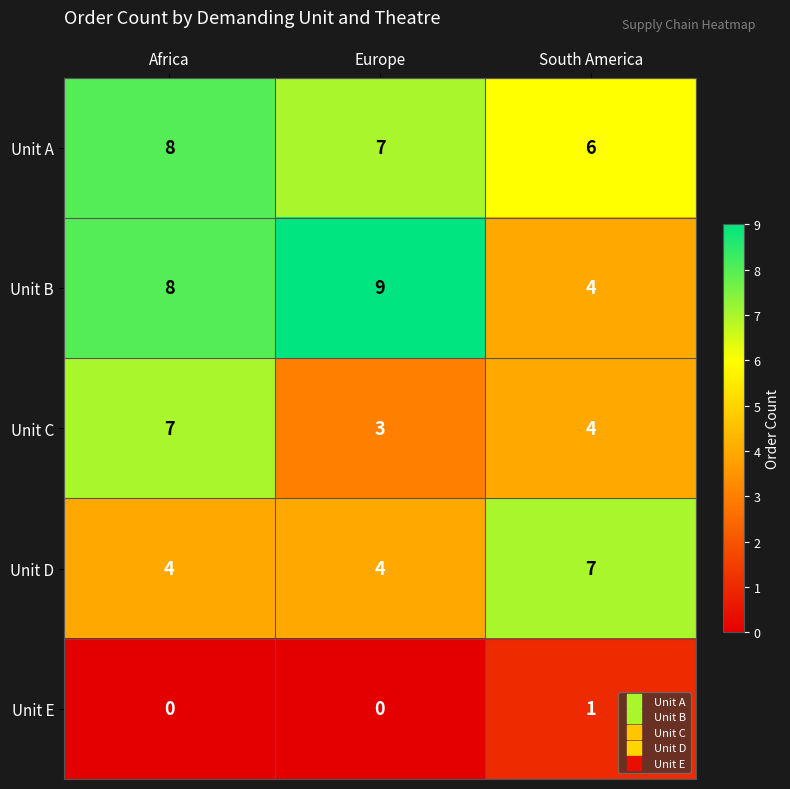

What is the difference between the maximum and minimum values in the Unit C series?

4